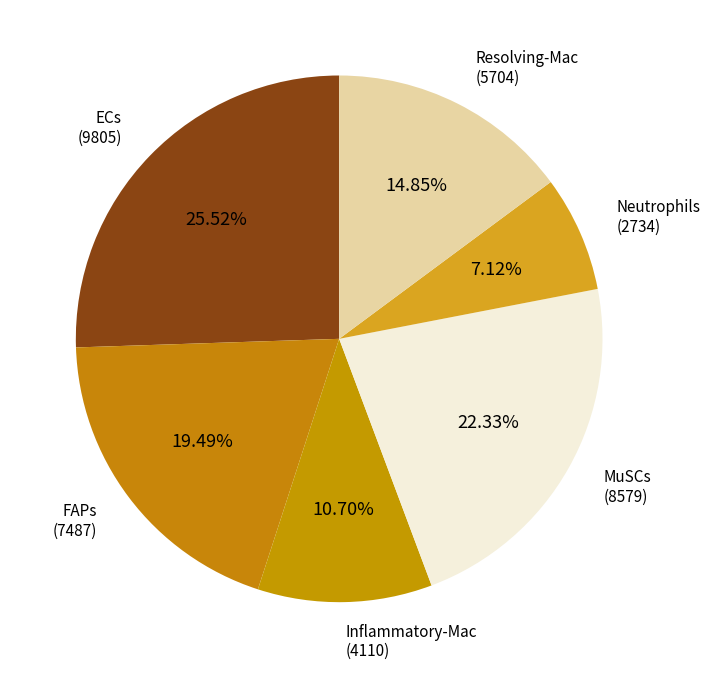

Does Neutrophils represent more than half of the total?

No